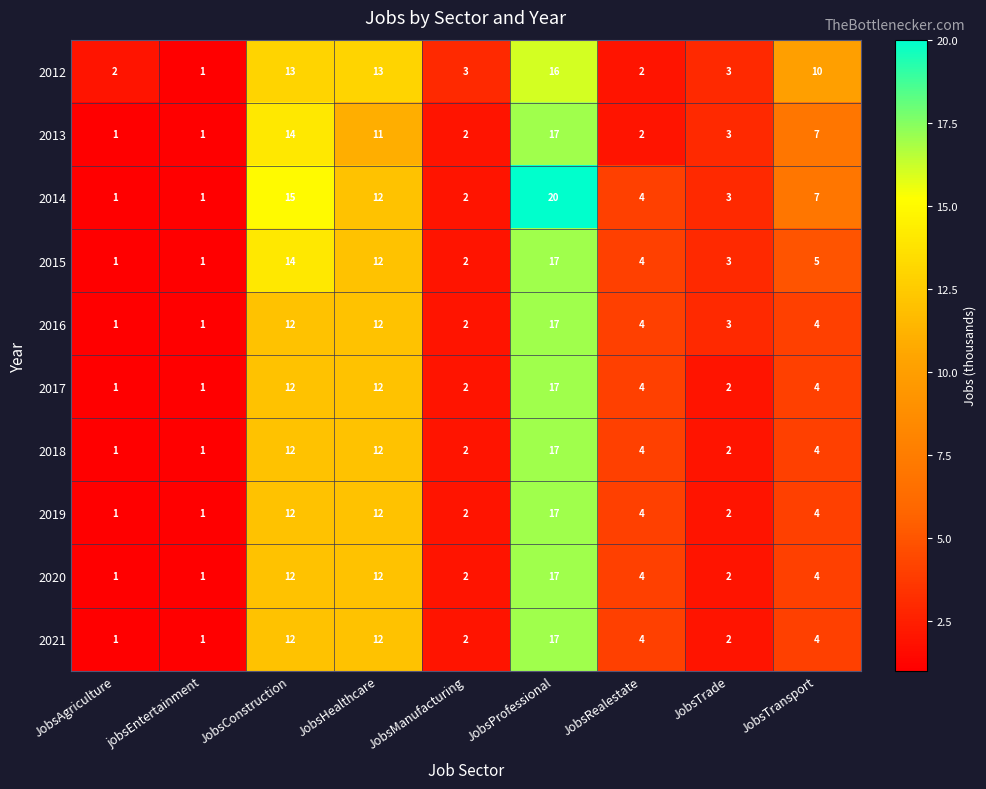

What is the sum of the 2019 values at JobsAgriculture and JobsTrade?

3